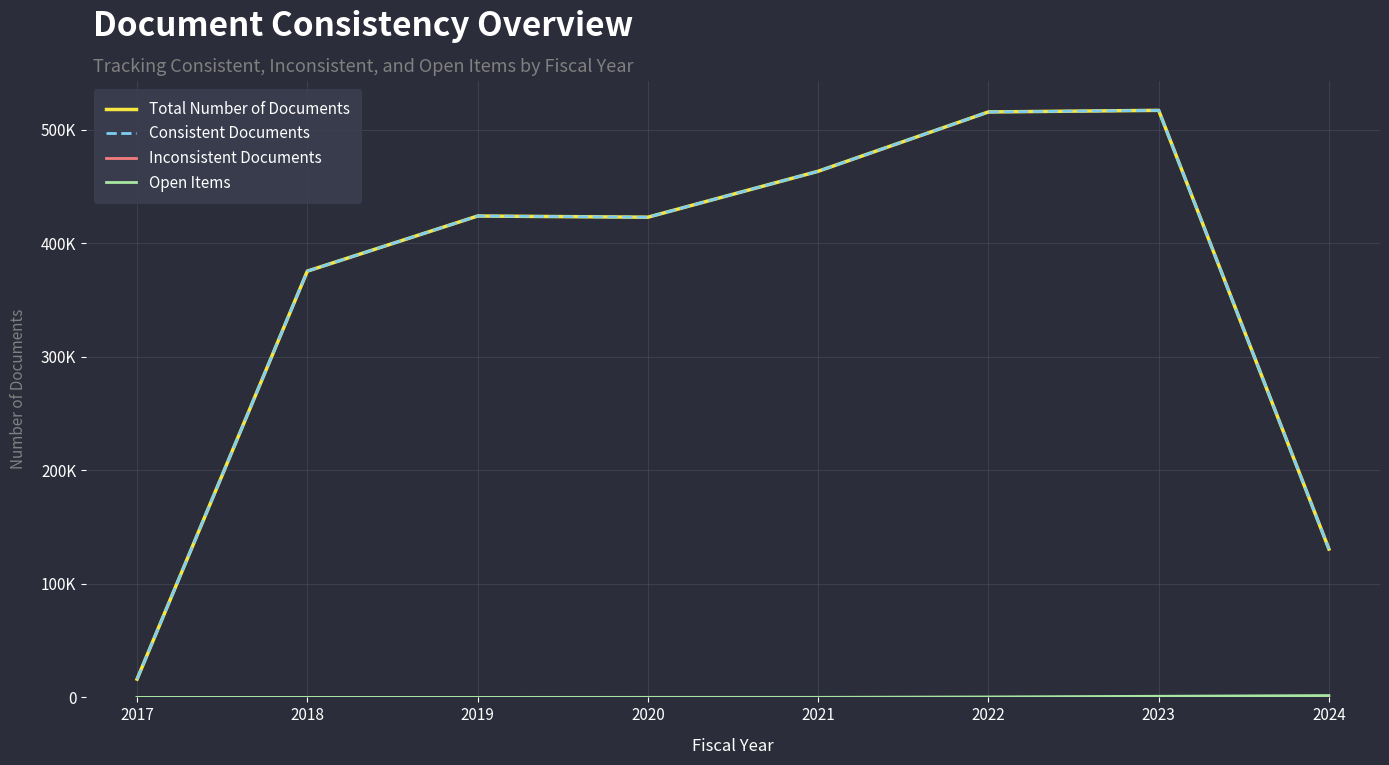

What is the spread (max minus min) of values at 2018?

375590